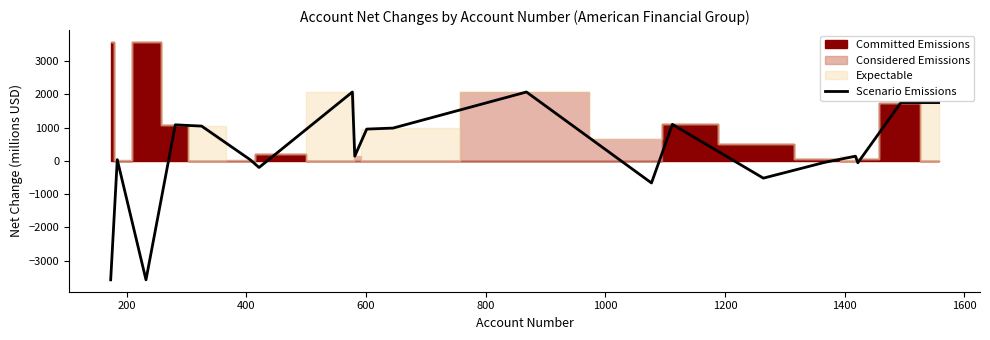

Is it true that the value at 800 is 1815?

False